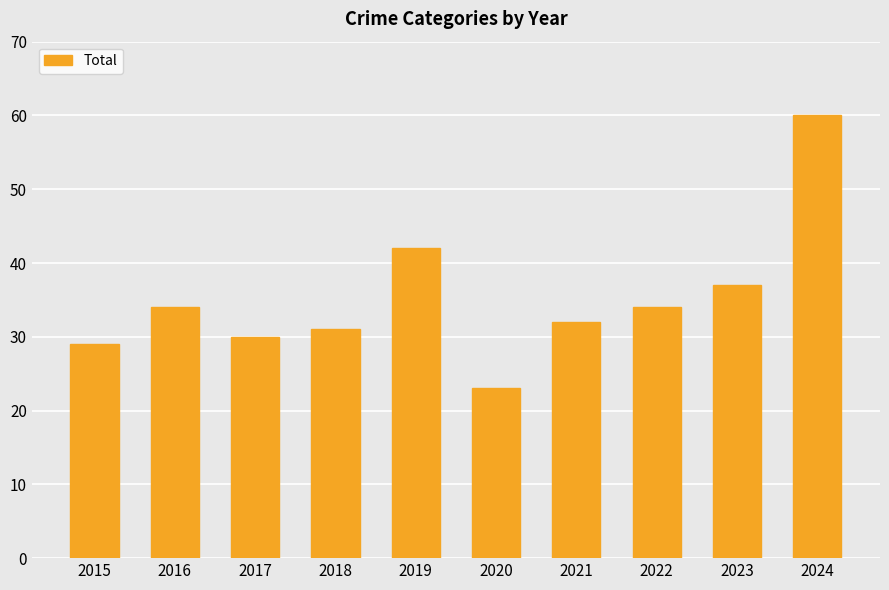

Where is the data nearest to the value 41?

2019